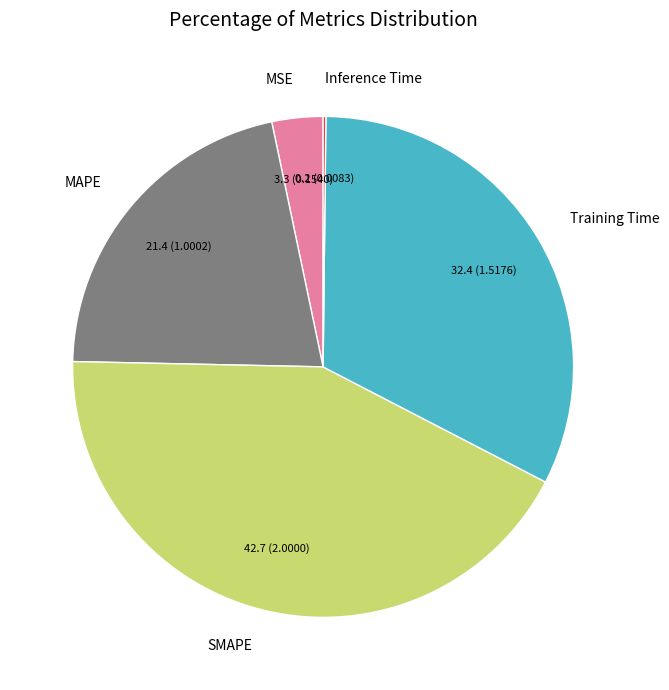

Is there a majority slice in this chart?

No